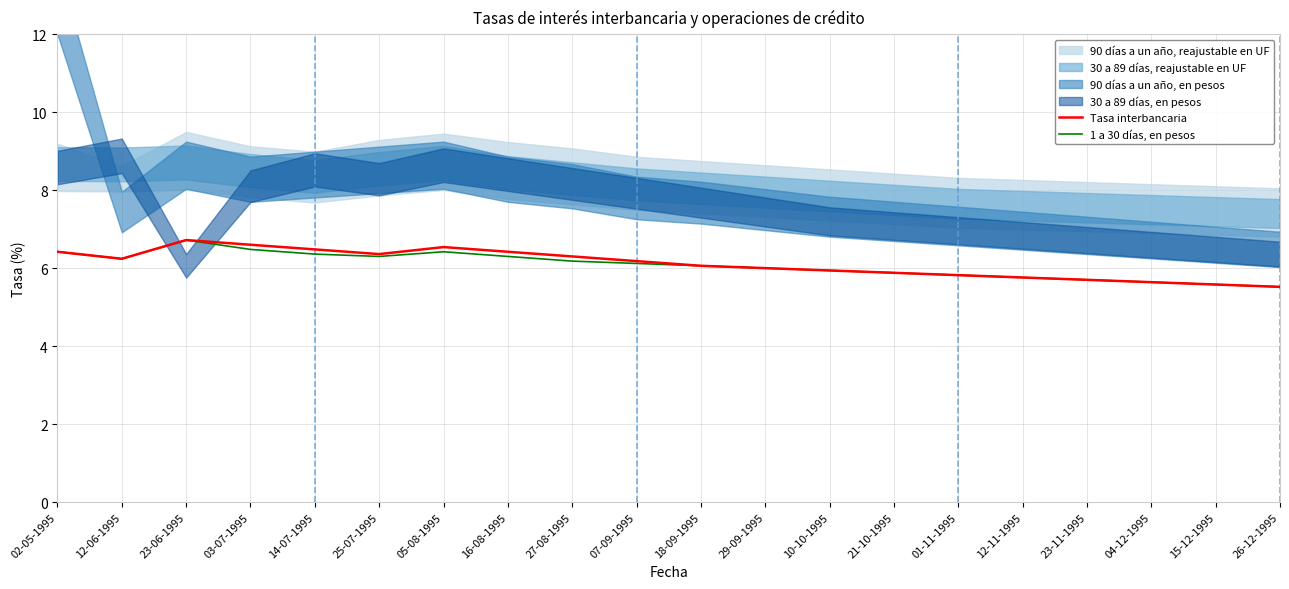

How many categories are shown in the chart?

20